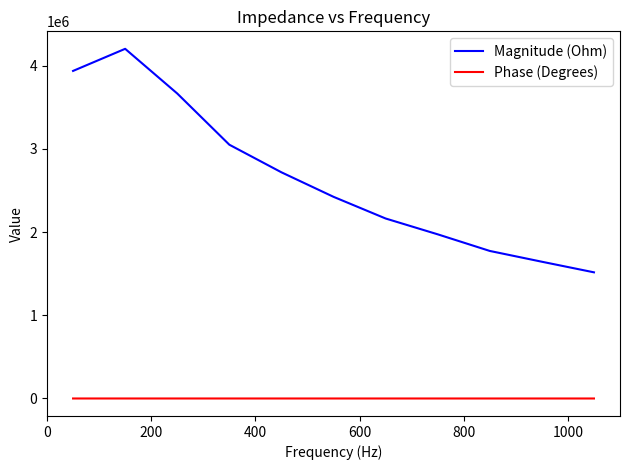

What is the minimum value for Magnitude (Ohm)?

1516592.5